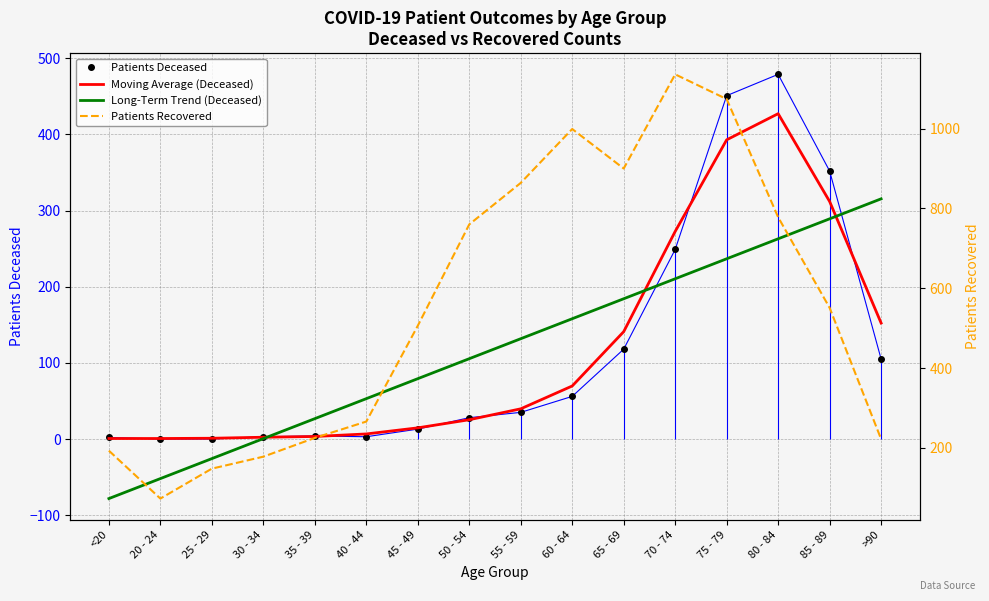

Which series ends up on top after the final intersection of Patients Deceased and Long-Term Trend (Deceased)?

Long-Term Trend (Deceased)